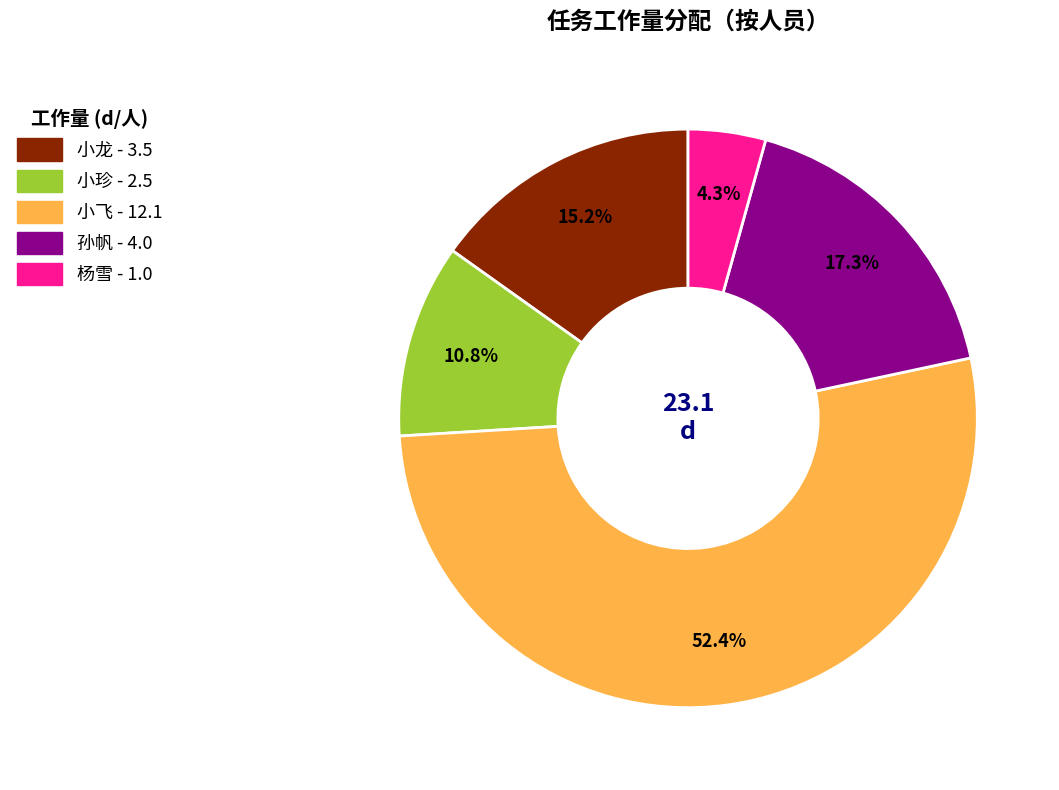

What is the largest slice in the pie chart?

小飞